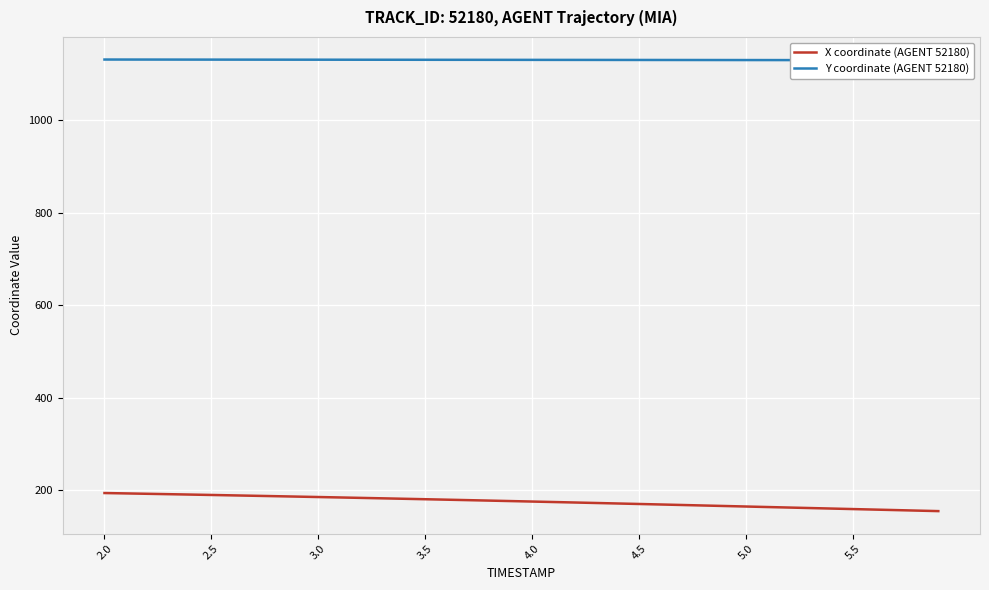

What is the highest value of the X coordinate (AGENT 52180) series?

194.4